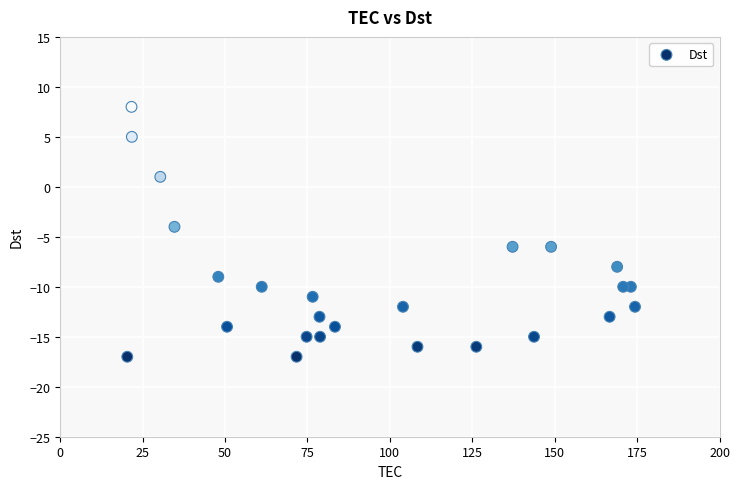

What is the range of Y values (max minus min)?

25